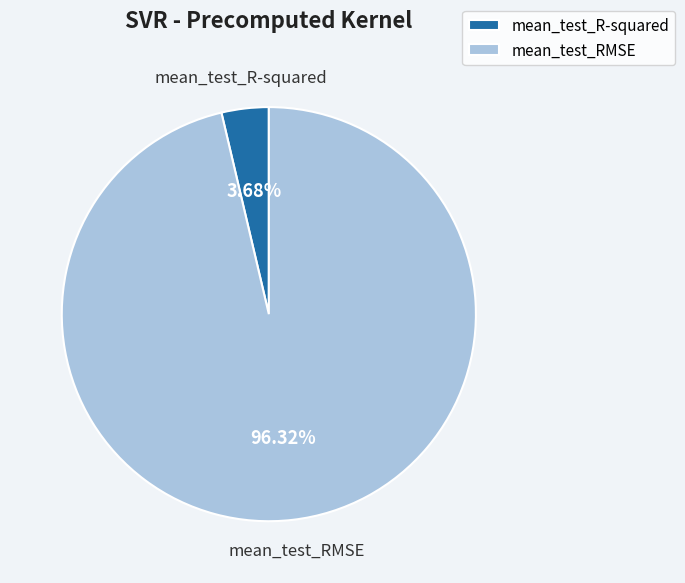

What percentage is the mean_test_R-squared slice, to the nearest percent?

4%